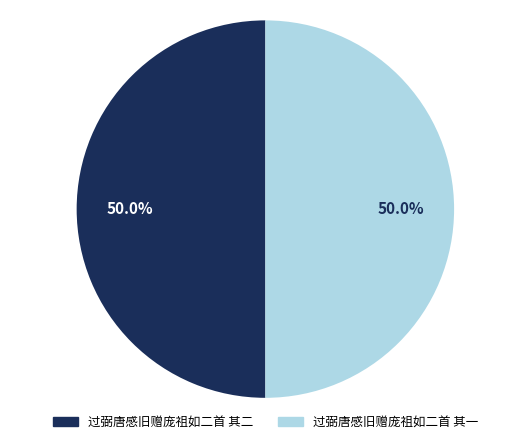

Count the number of slices in the pie.

2